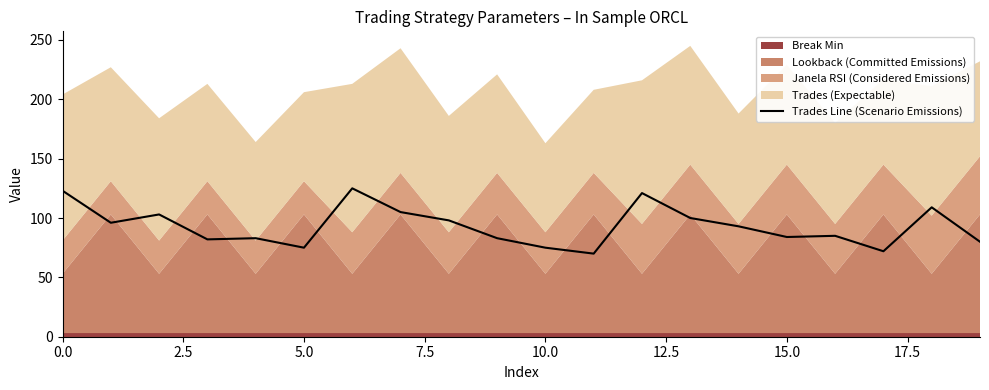

Does the chart have visible grid lines?

No